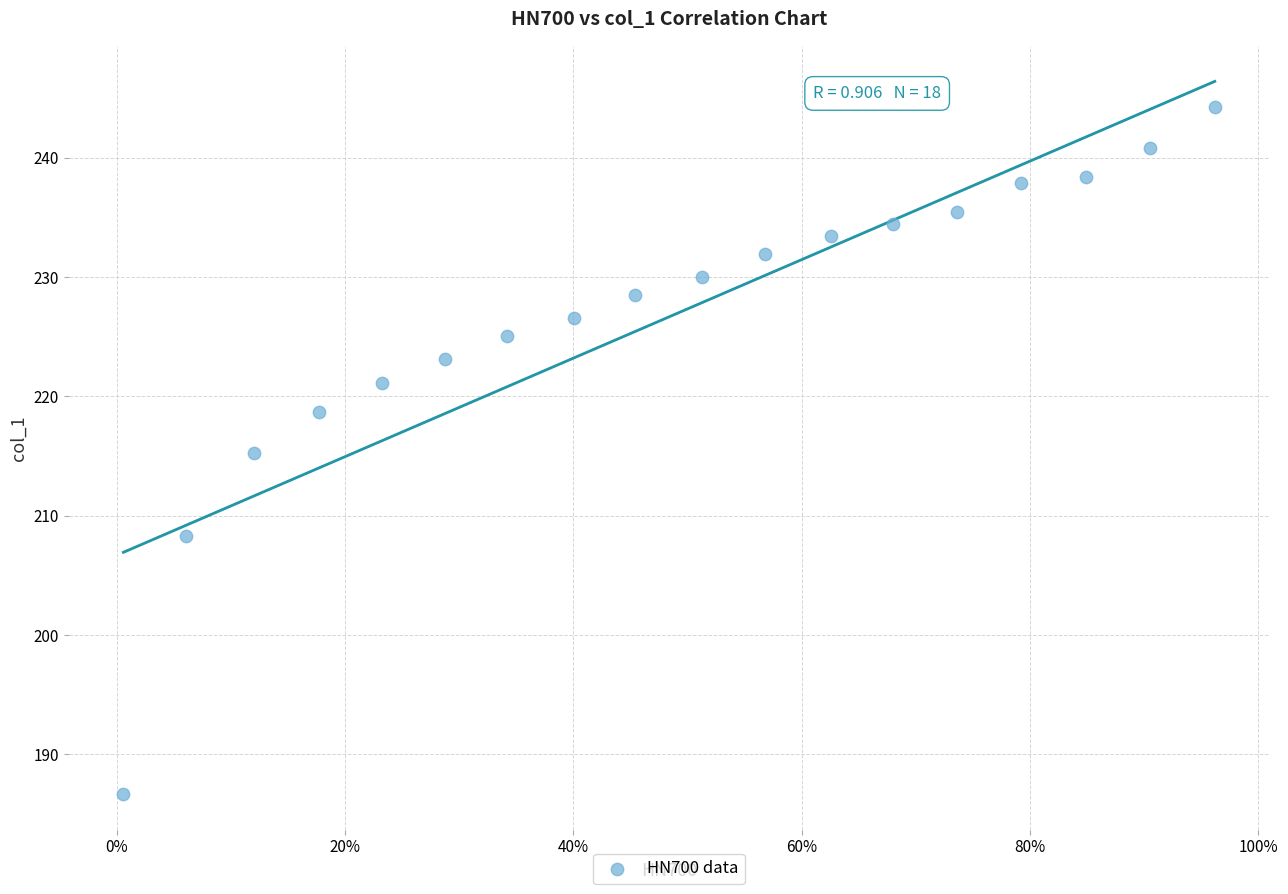

What is the range of Y values (max minus min)?

57.6